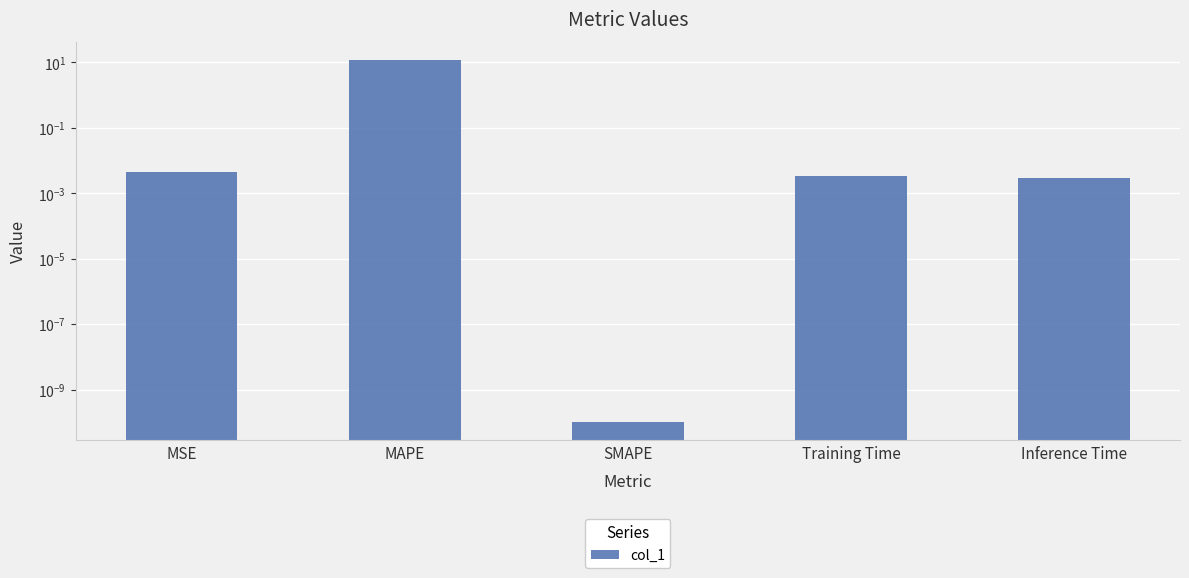

Which has a higher value, MSE or Inference Time?

MSE